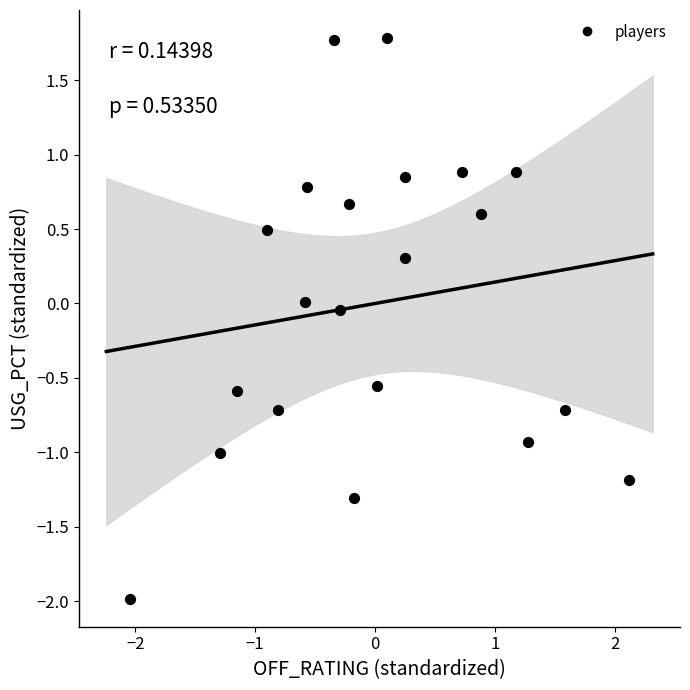

What is the range of Y values (max minus min)?

3.8